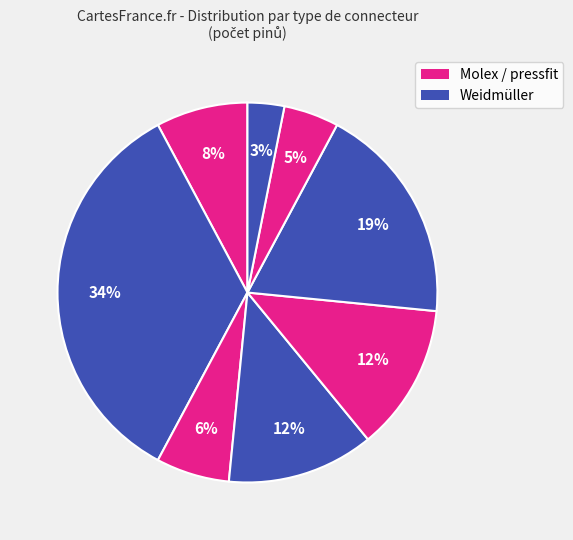

How many segments does this pie chart have?

8